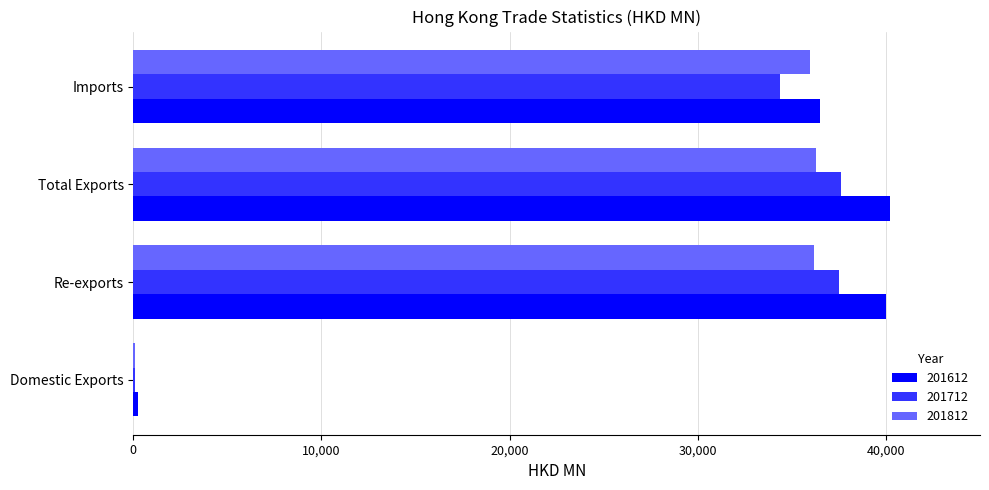

How many values in the 201712 series exceed 37485?

2